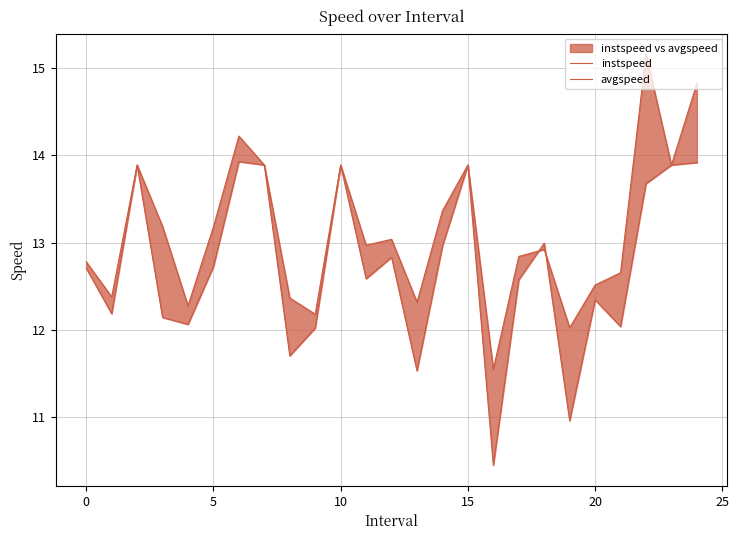

What are all the series names shown in the legend?

instspeed, avgspeed